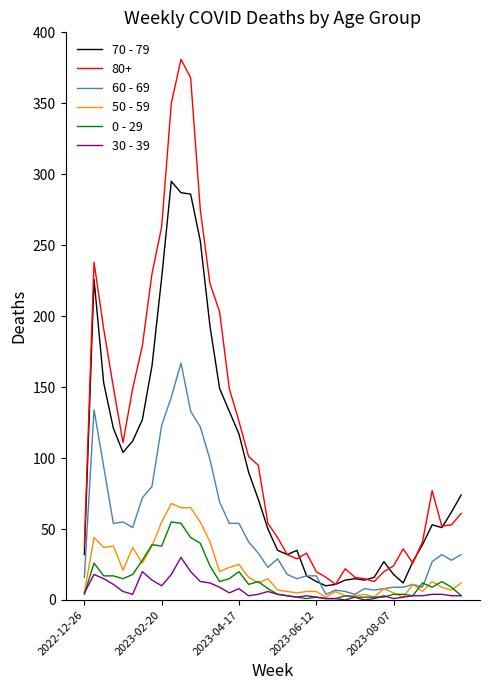

True or false: 70 - 79 and 0 - 29 cross at least once.

False